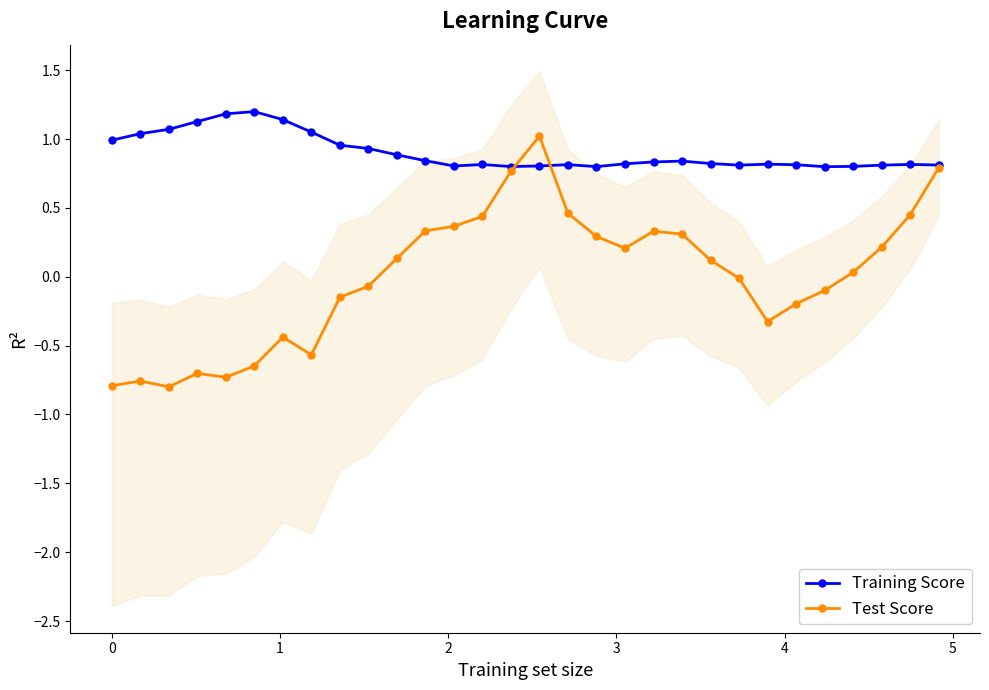

In Test Score, how many points are lower than both neighbors (excluding endpoints)?

5